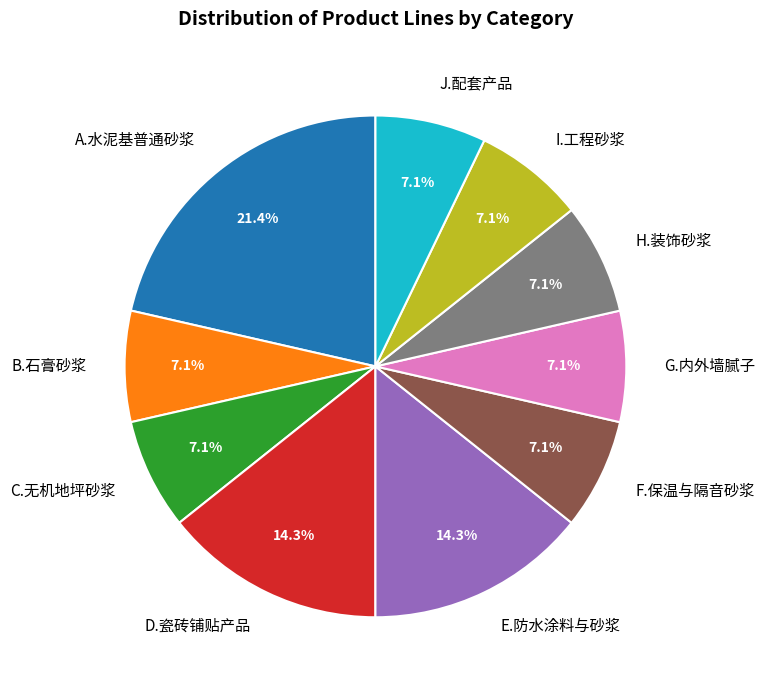

The A.水泥基普通砂浆 slice represents 9% of the pie. True or false?

False